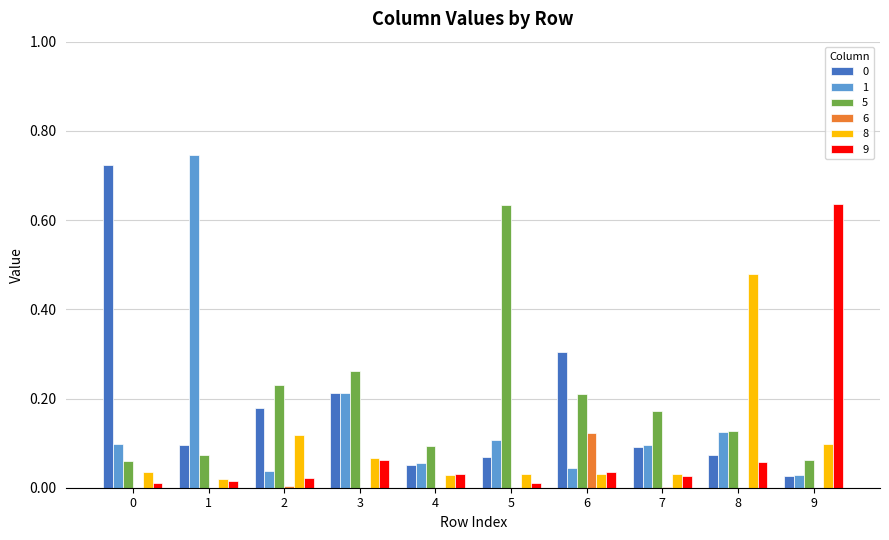

True or false: 6 has a value of -0.1 at 4.

False